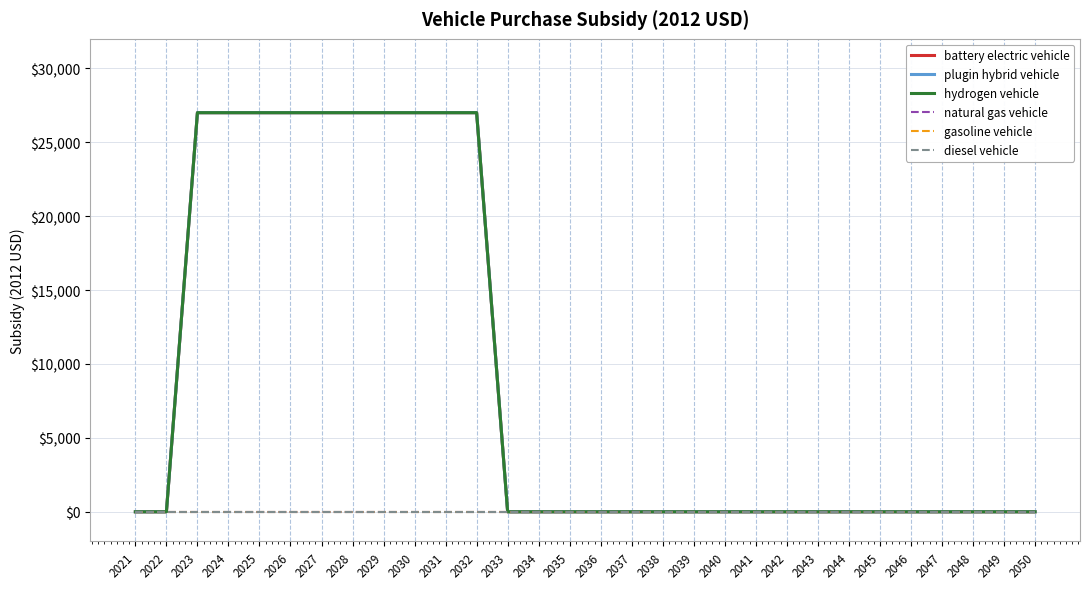

Which series has the largest total across all categories?

battery electric vehicle